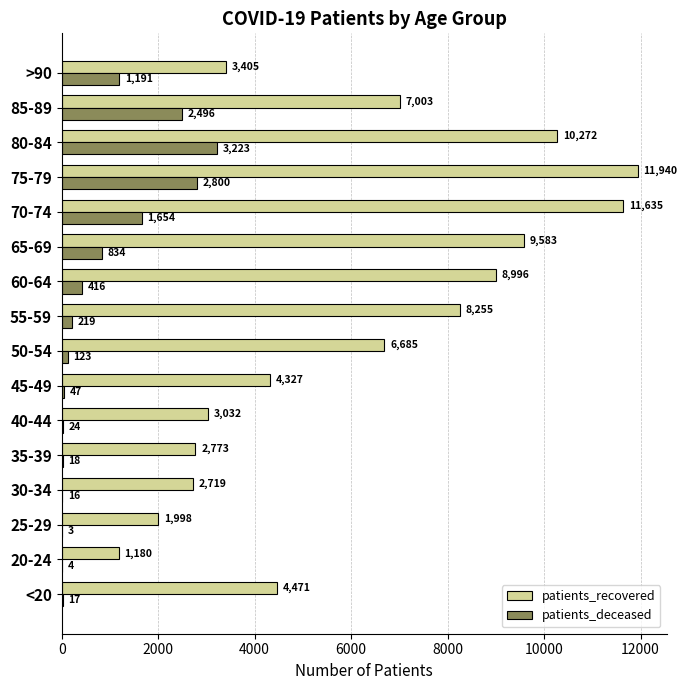

True or false: patients_recovered has a value of 3402 at 55-59.

False